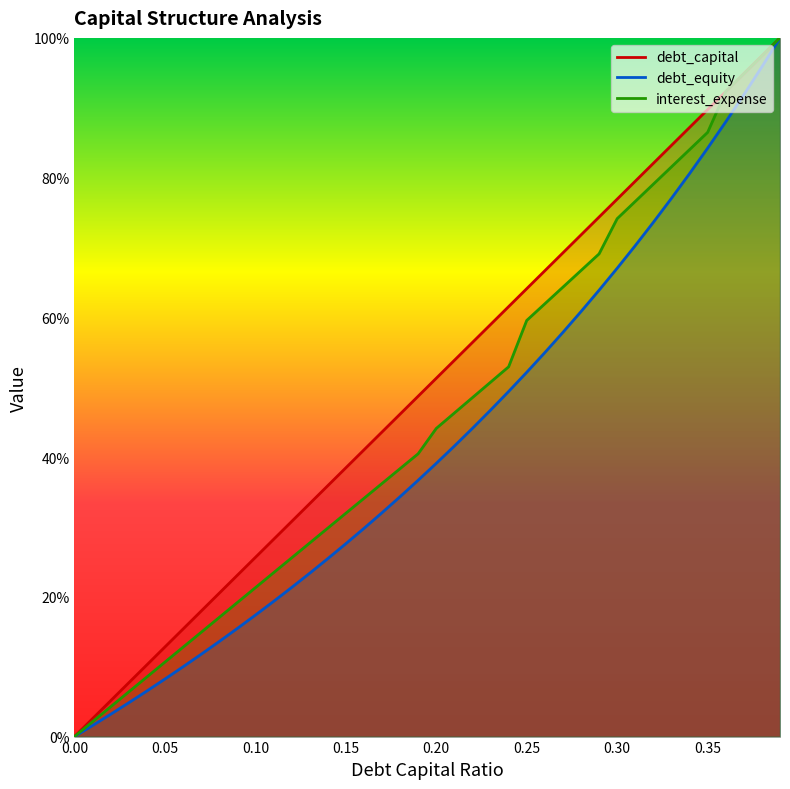

List the series in order of their overall mean, highest first.

debt_capital, interest_expense, debt_equity